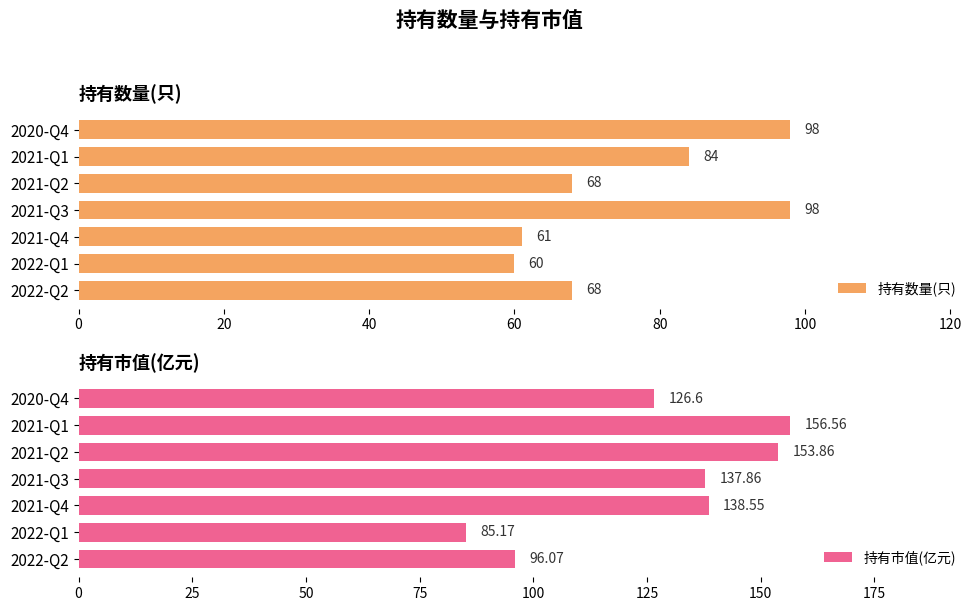

How many distinct data groups are displayed?

2